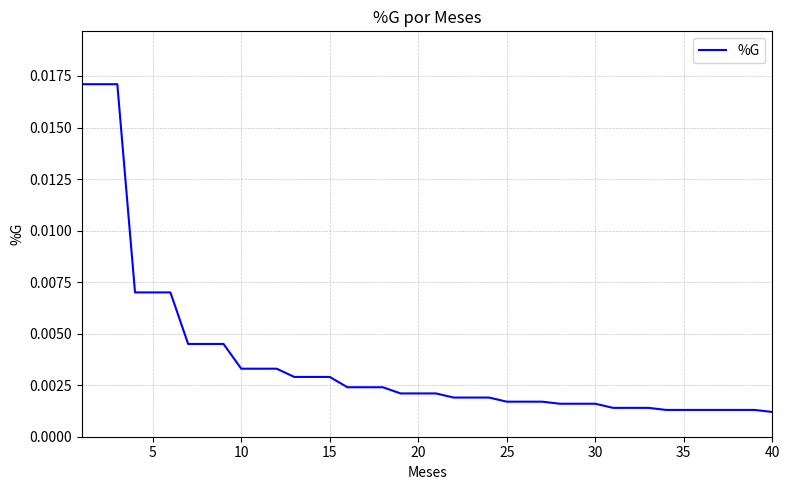

How many categories are shown in the chart?

40